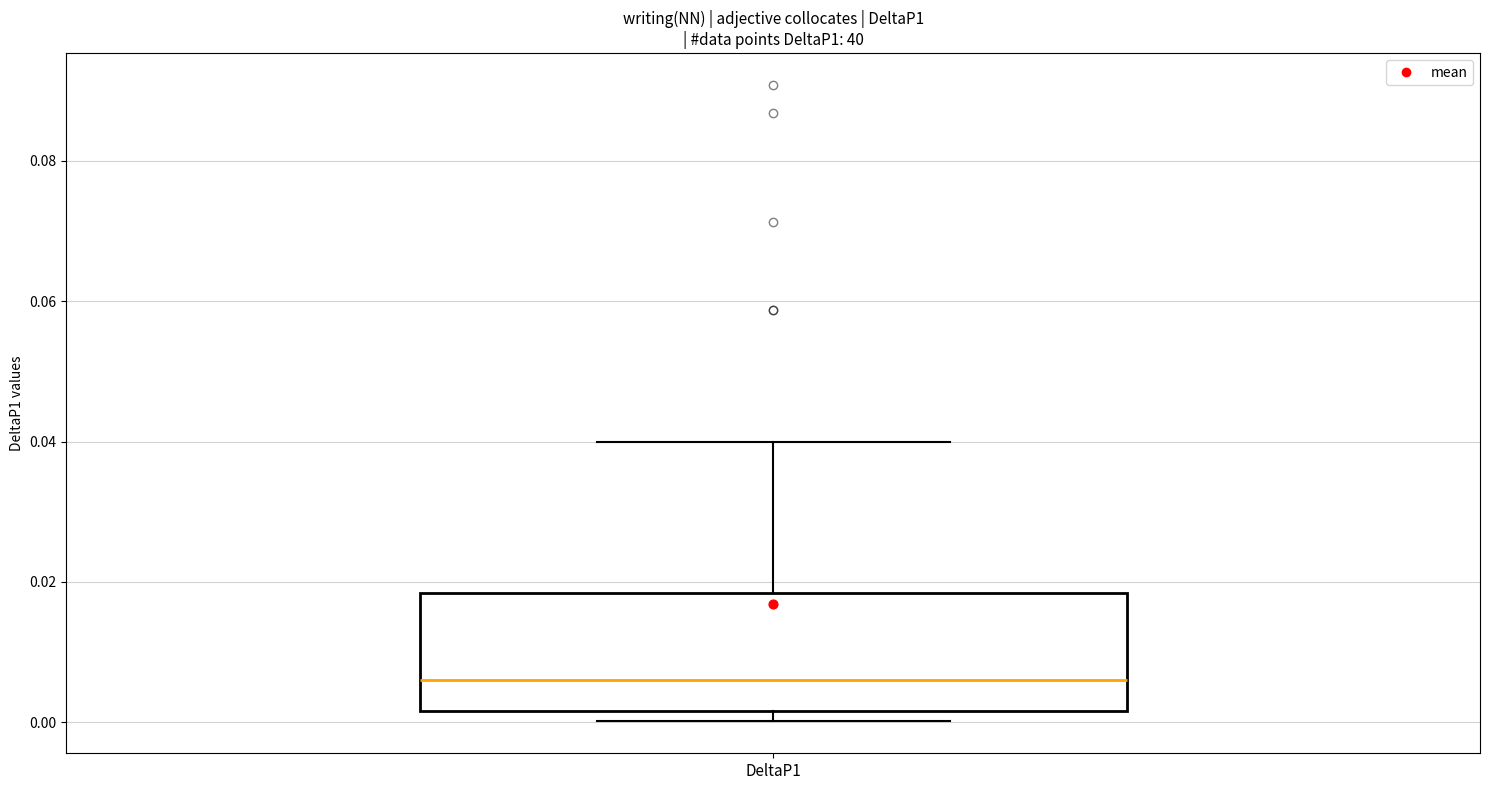

Transcribe this box plot: give where the median line is, the range the box spans, and where the two whiskers end, as read against the y-axis. The values are not printed on the chart, so give them approximately, as read against the axis.

median 0.006, box 0.002 to 0.018, whiskers 0.000 to 0.040